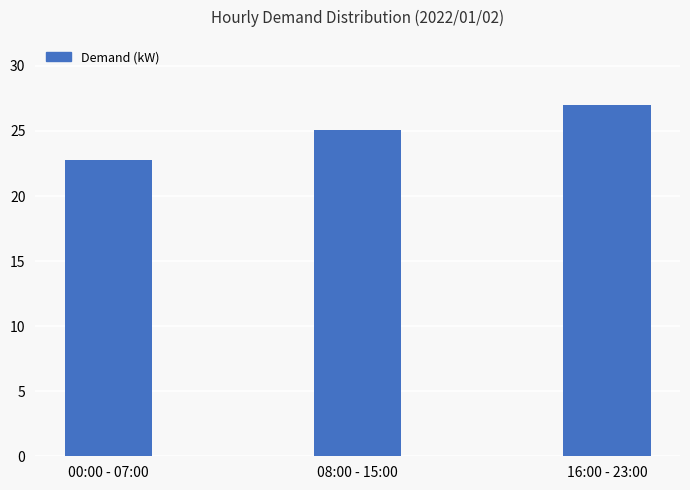

What is the greatest value displayed?

27.0